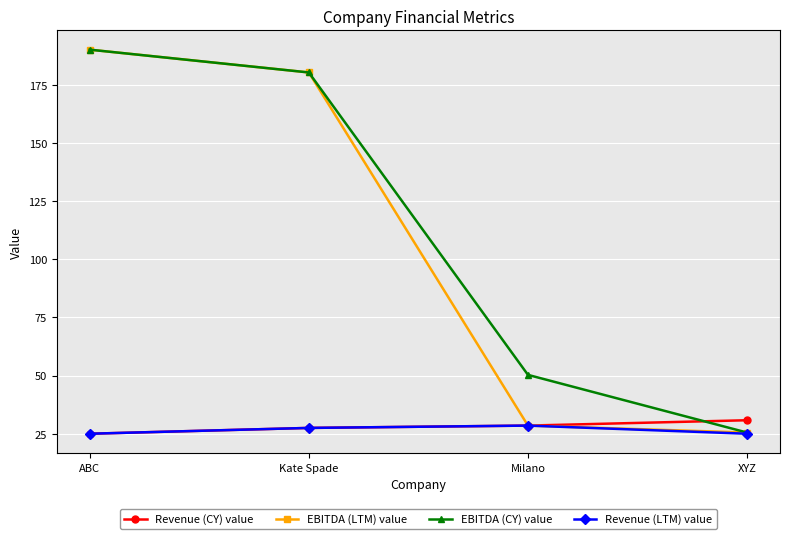

What is the total value across all series at ABC?

430.2